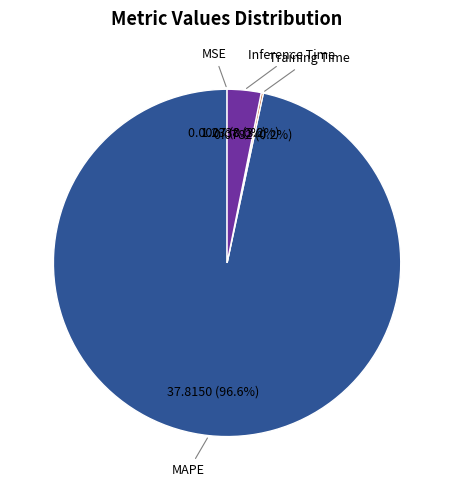

Which category has the biggest portion of the pie?

MAPE